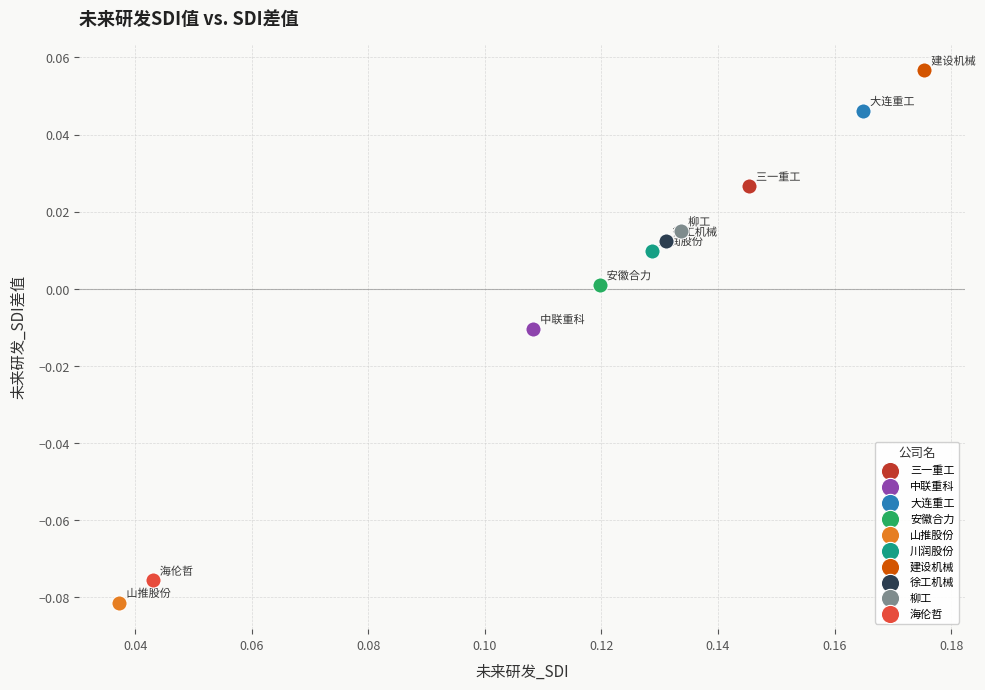

What are all the series names shown in the legend?

三一重工, 中联重科, 大连重工, 安徽合力, 山推股份, 川润股份, 建设机械, 徐工机械, 柳工, 海伦哲